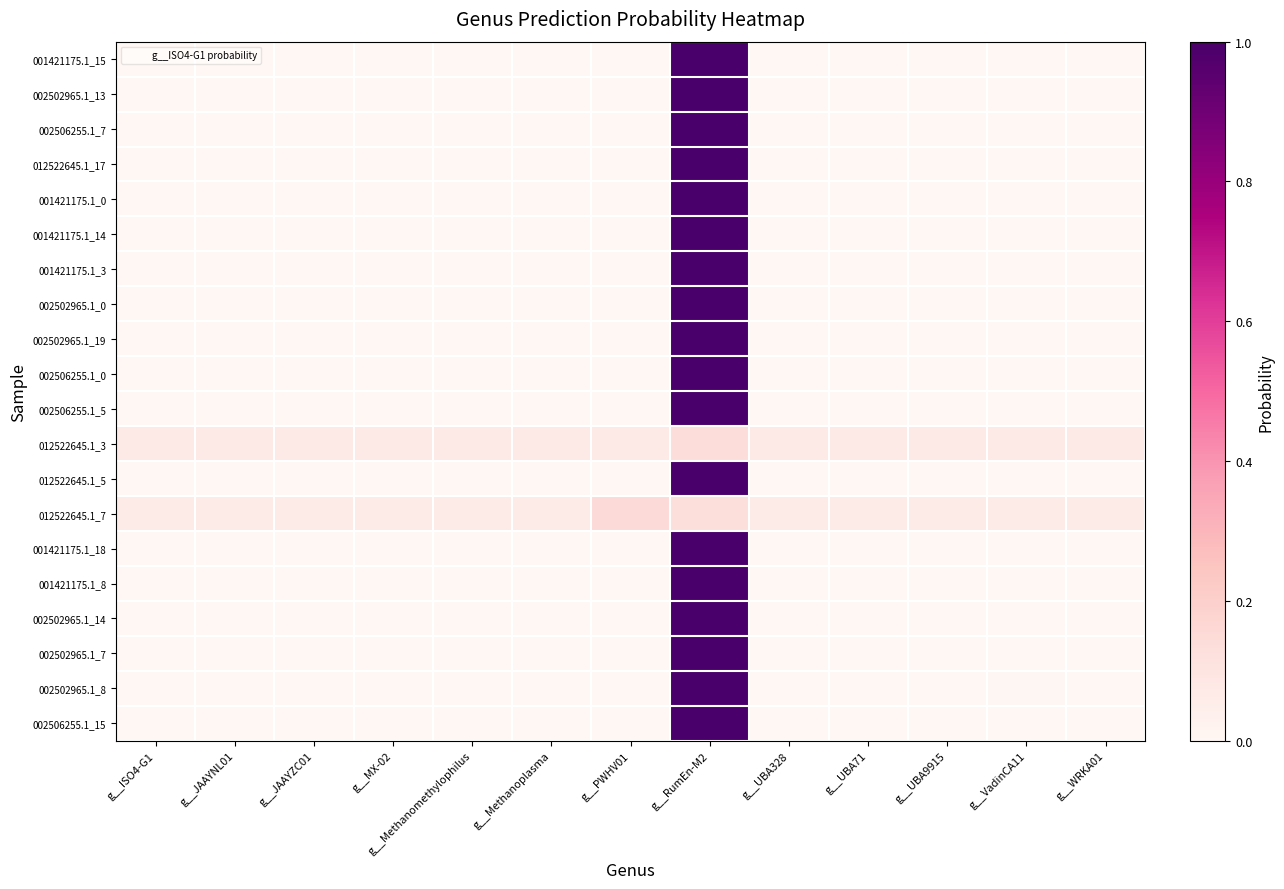

What is the total value across all series at g__UBA71?

0.1